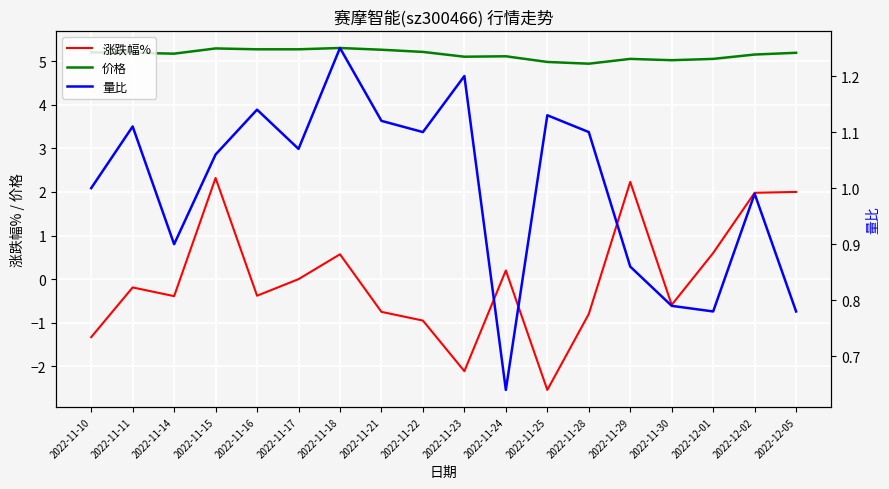

How many interior local valleys does the 涨跌幅% series have?

5